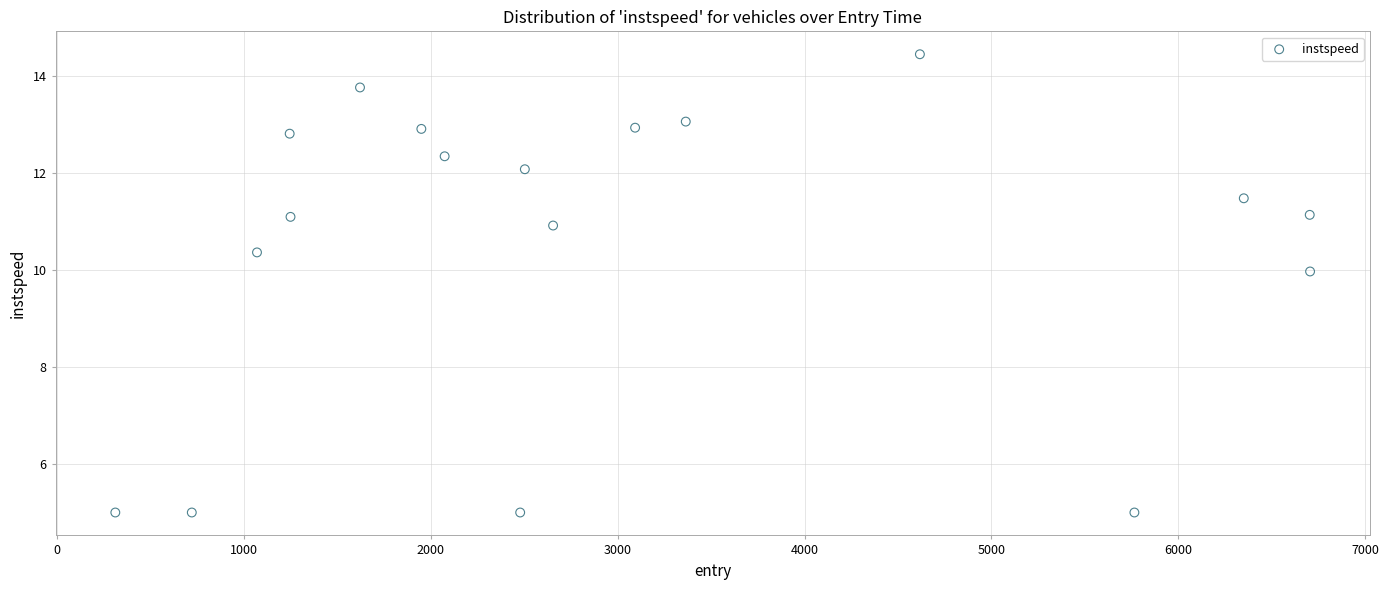

What is the range of Y values (max minus min)?

9.5